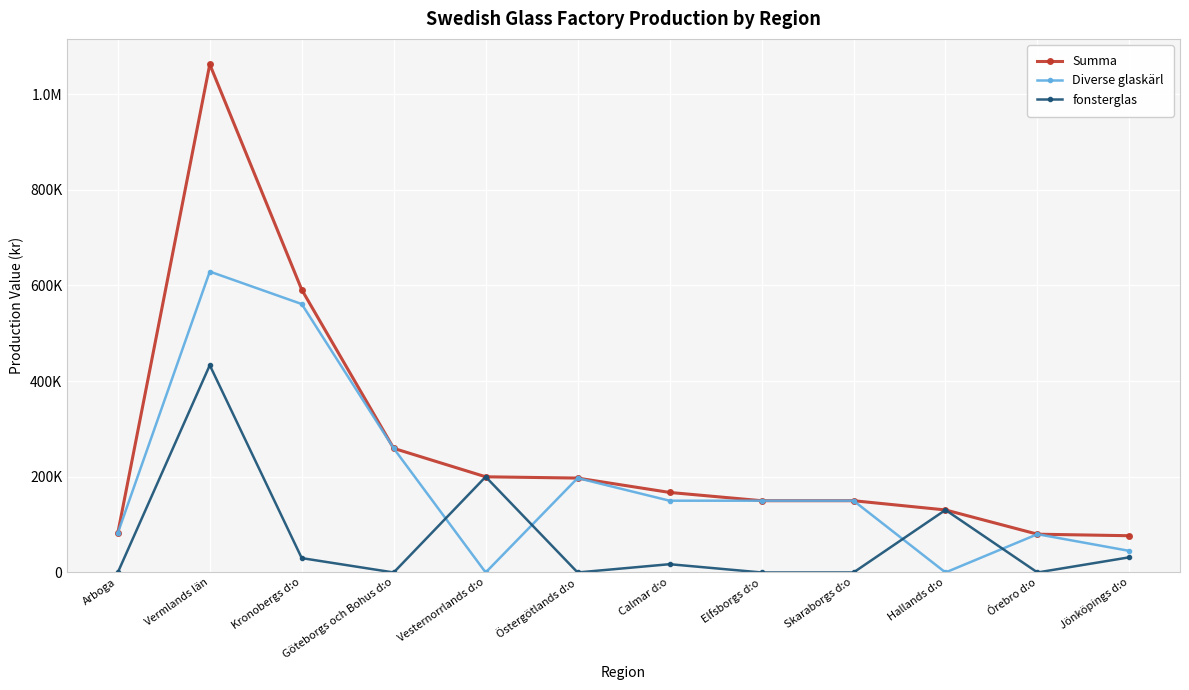

True or false: Summa and Diverse glaskärl cross at least once.

False